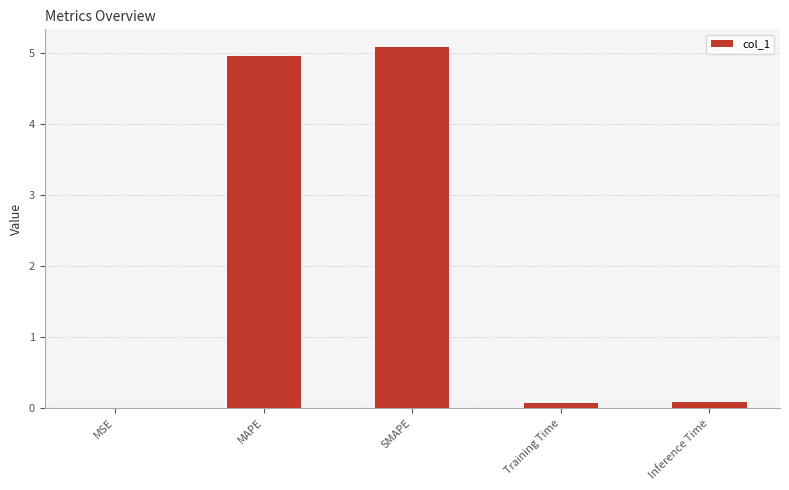

Read the value at MAPE.

5.0